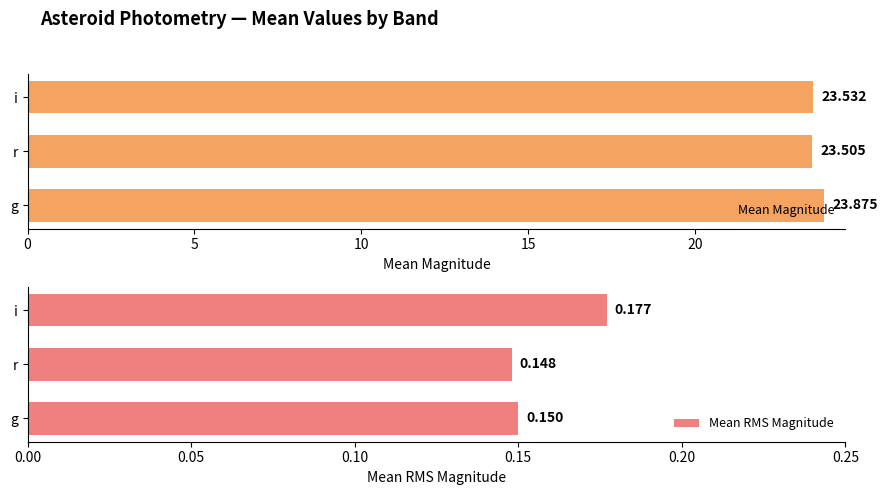

What is the value of the Mean RMS Magnitude bar at the 3rd from the left?

0.2